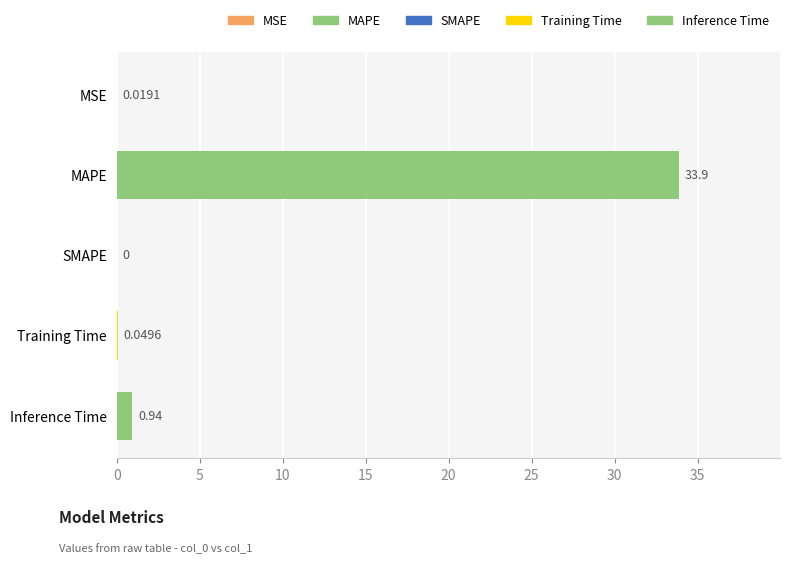

How many series are shown in this chart?

1